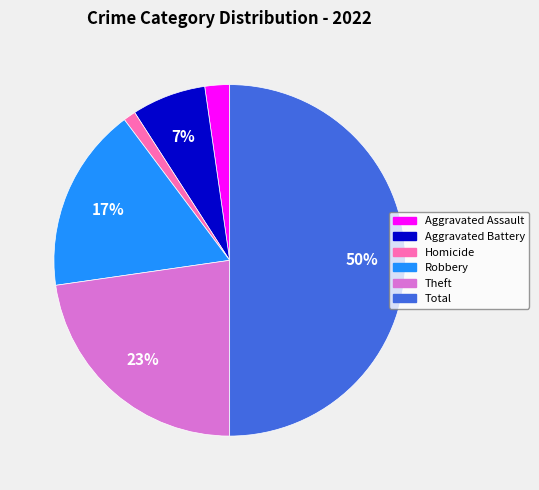

Is it true that Aggravated Assault is 2% of the pie?

True